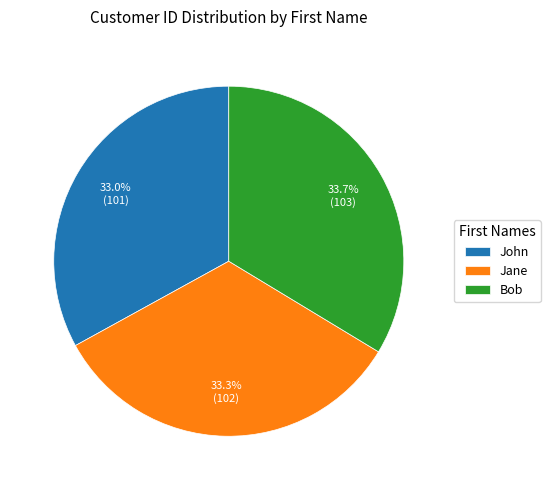

Approximately how many times larger is the value at Jane compared to Bob?

1.0